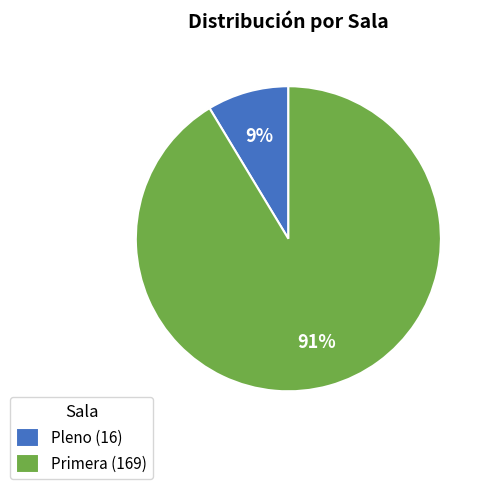

To the nearest percent, what portion does Primera represent?

91%